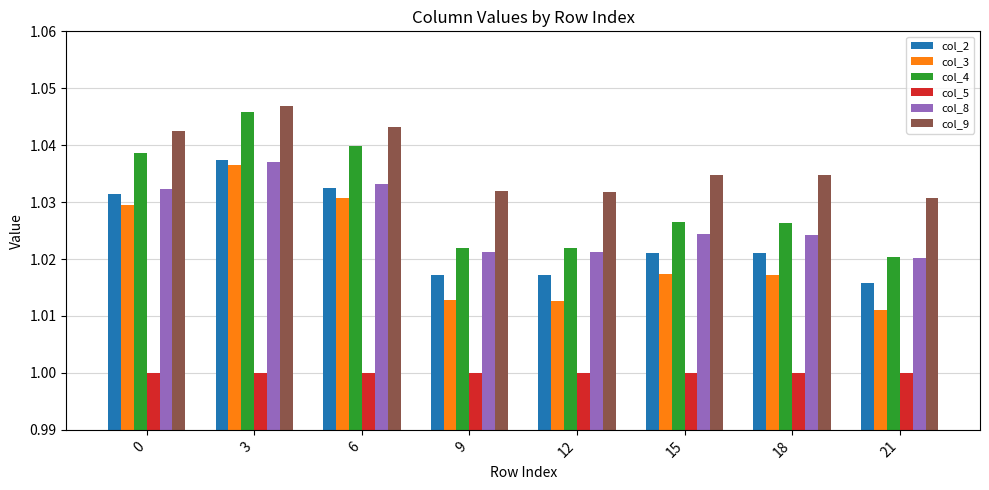

How many bars are there in total?

48